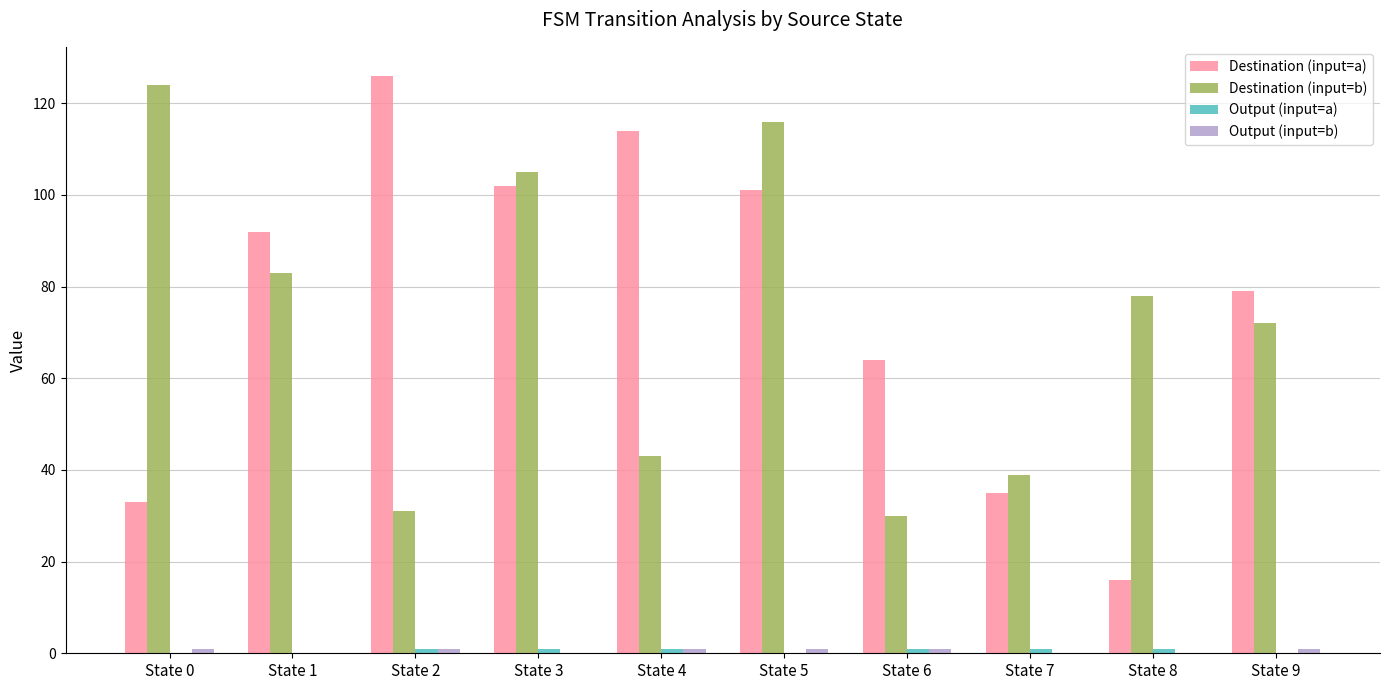

Are the bars grouped side by side (vs. stacked)?

Yes